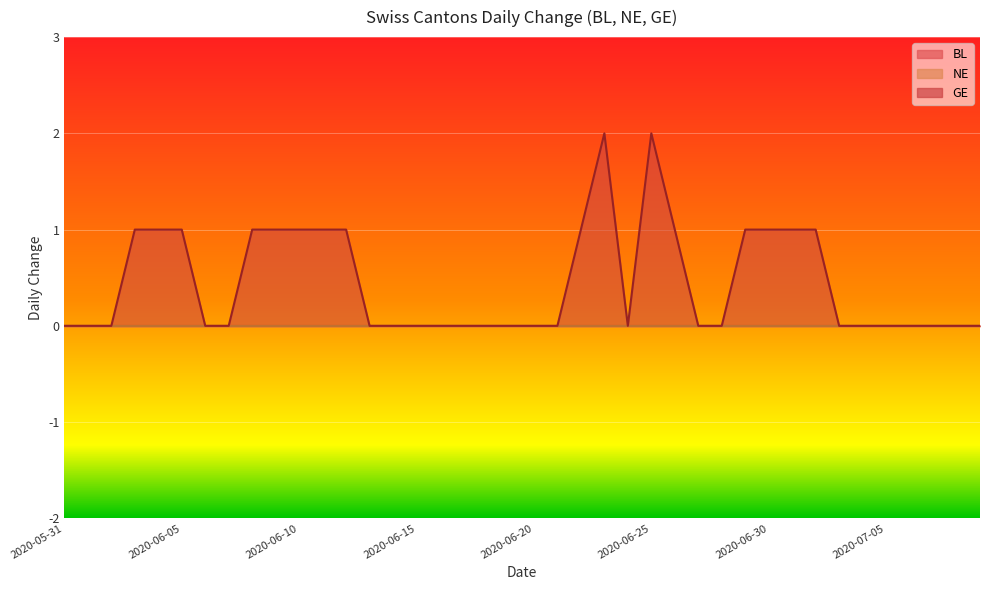

What is the label of the 40th point from the right?

2020-05-31